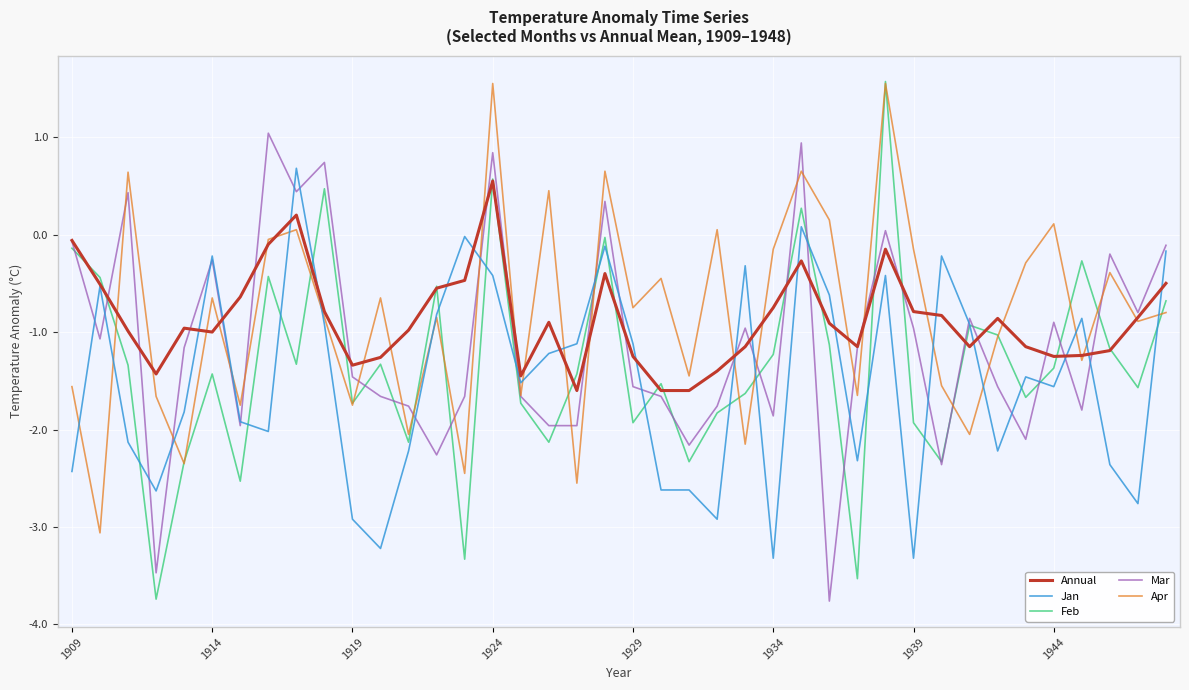

What is the greatest value displayed?

1.6